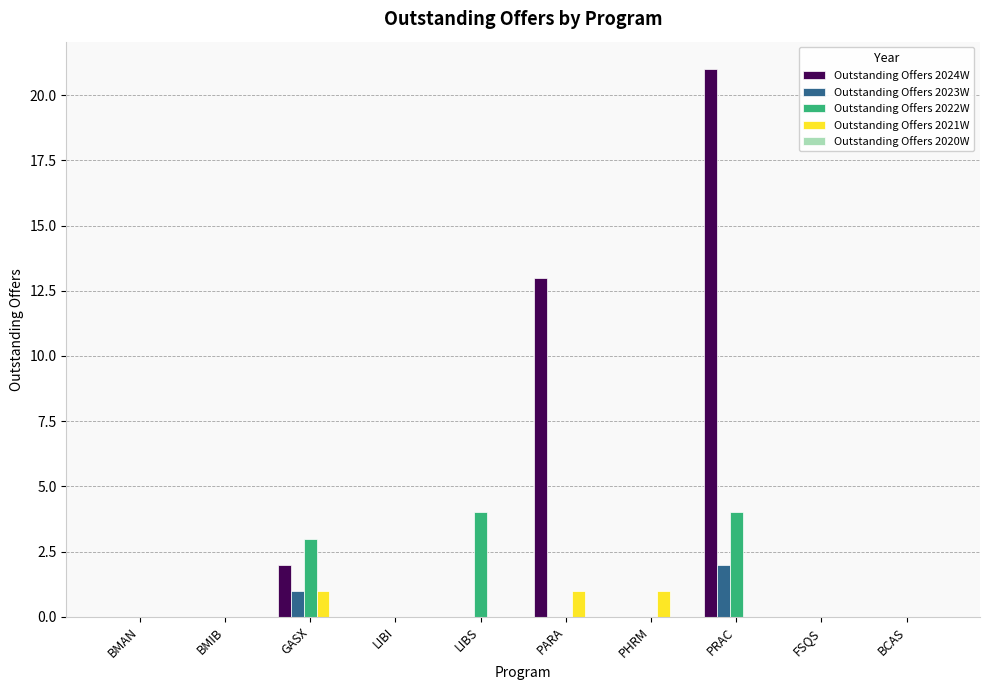

Which series has the widest spread of values?

Outstanding Offers 2024W